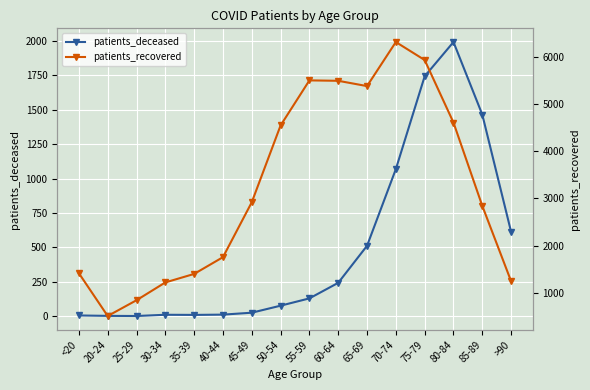

True or false: patients_recovered has more than 2 interior local peaks.

False